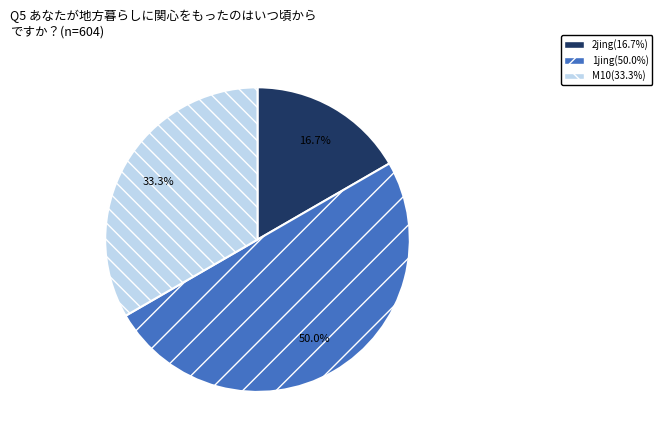

How many slices are in this pie chart?

3